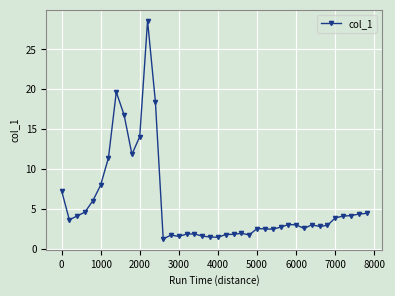

What is the value of the 38th point from the left?

4.2